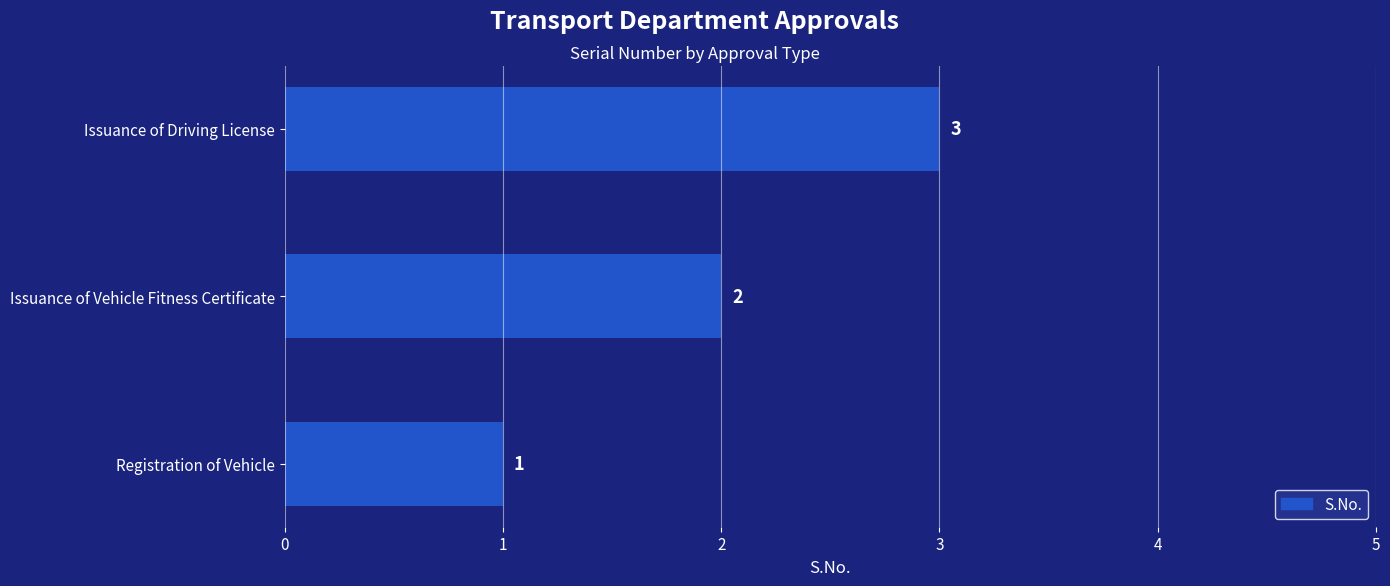

What is the change in value from Registration of Vehicle to Issuance of Vehicle Fitness Certificate?

+1